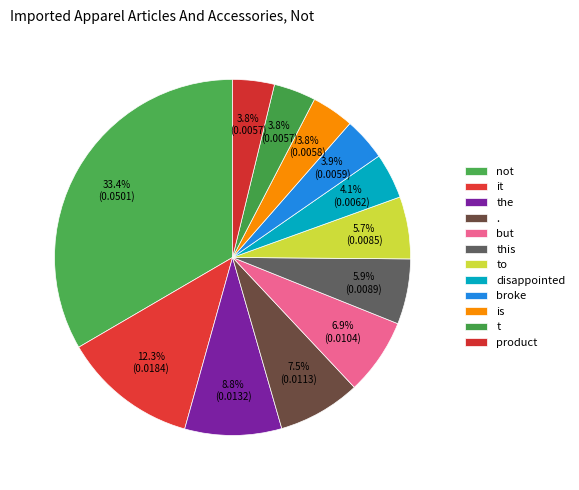

To the nearest percent, what percentage of the pie is this?

6%